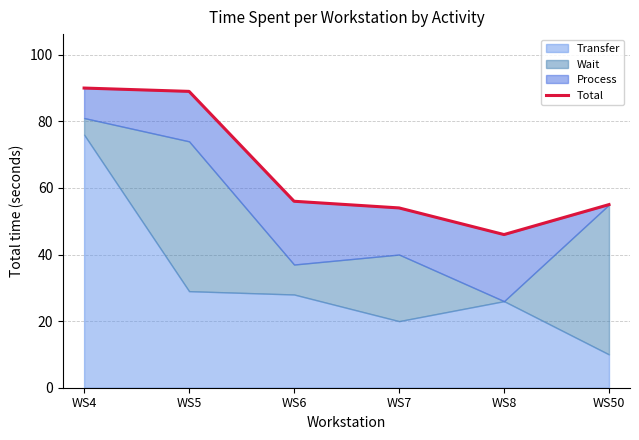

Is it true that the value at WS50 is 55?

True